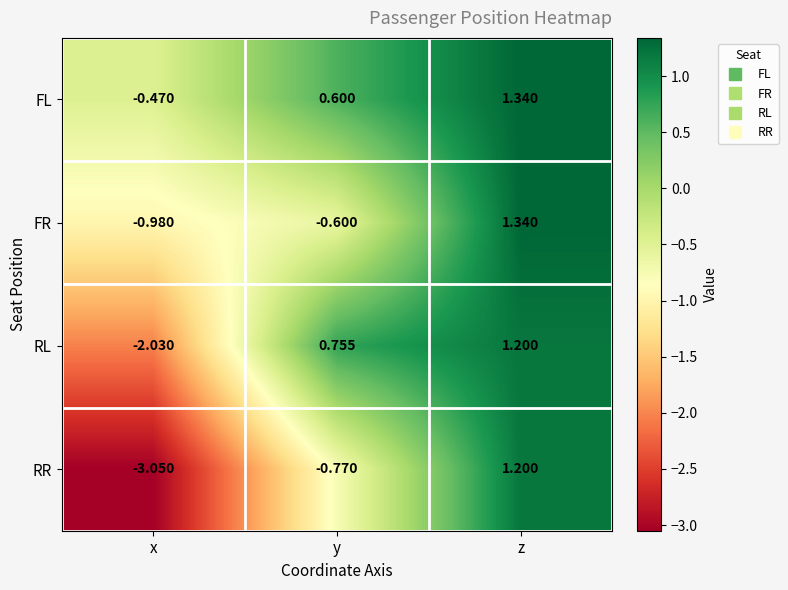

Is the value of FR at z greater than the value of RR at z?

Yes